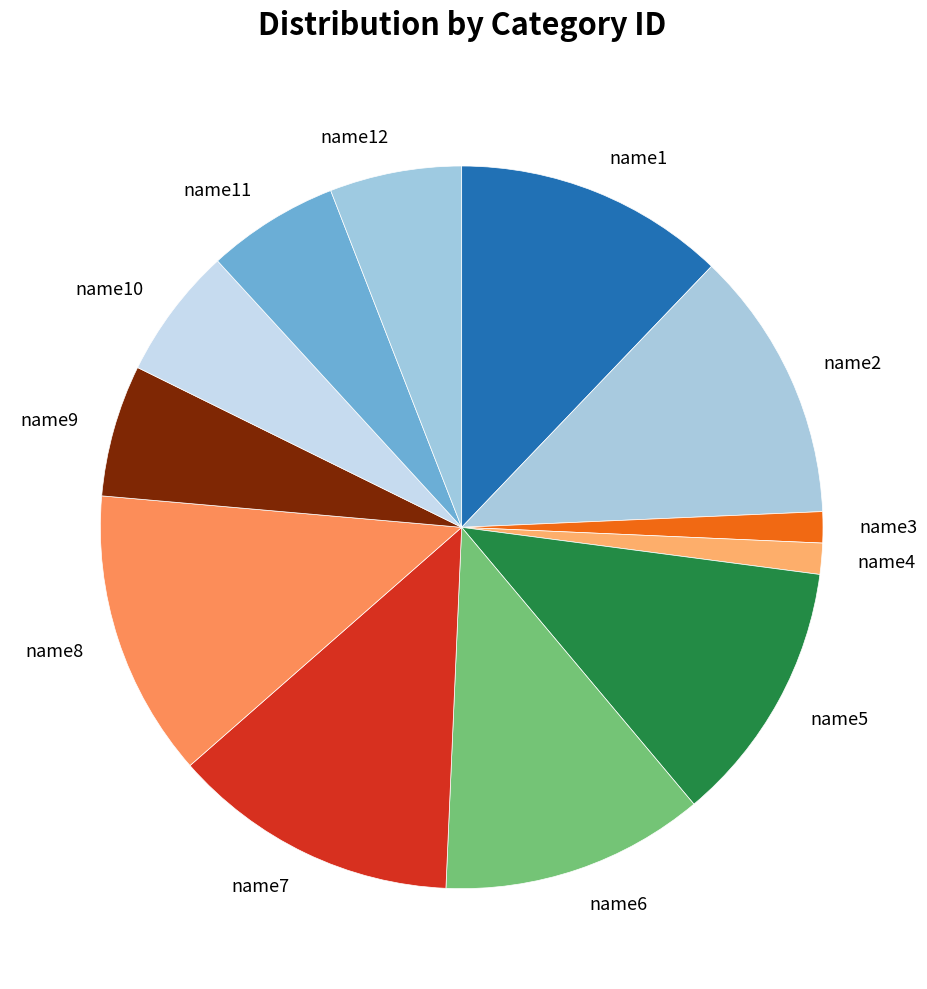

True or false: name3 accounts for 1% of the total.

True